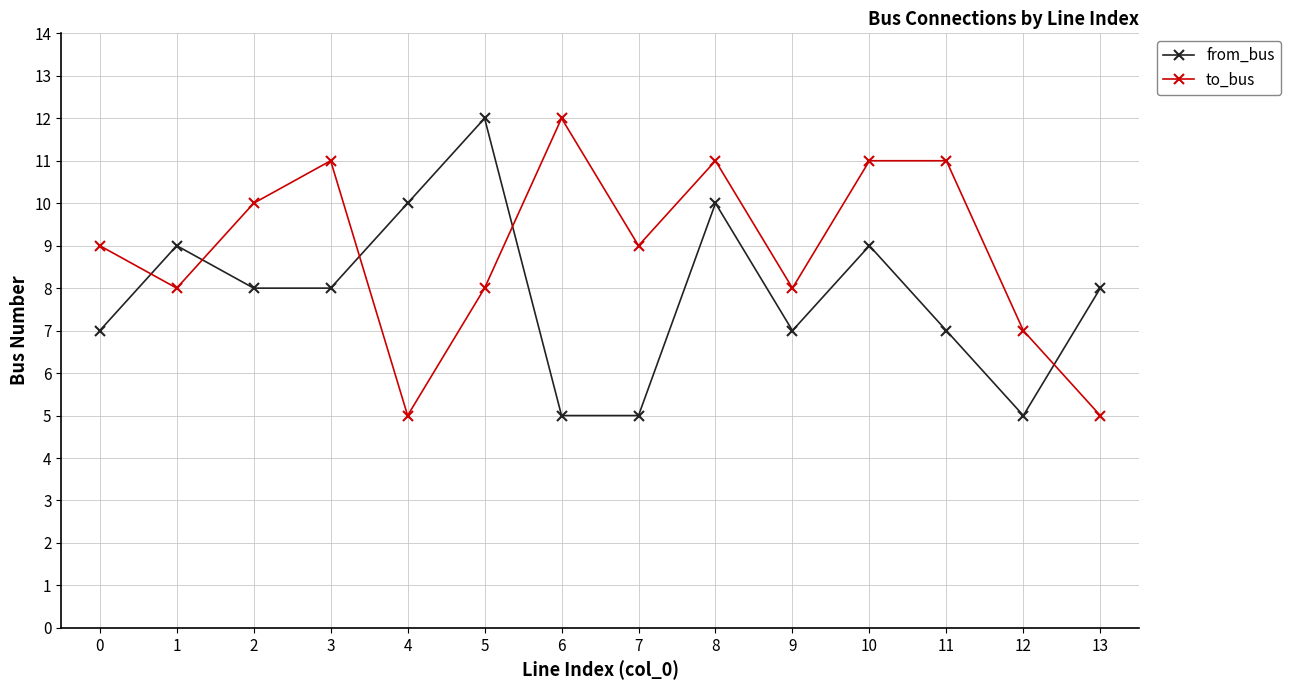

The to_bus series shows 3 at 6. True or false?

False